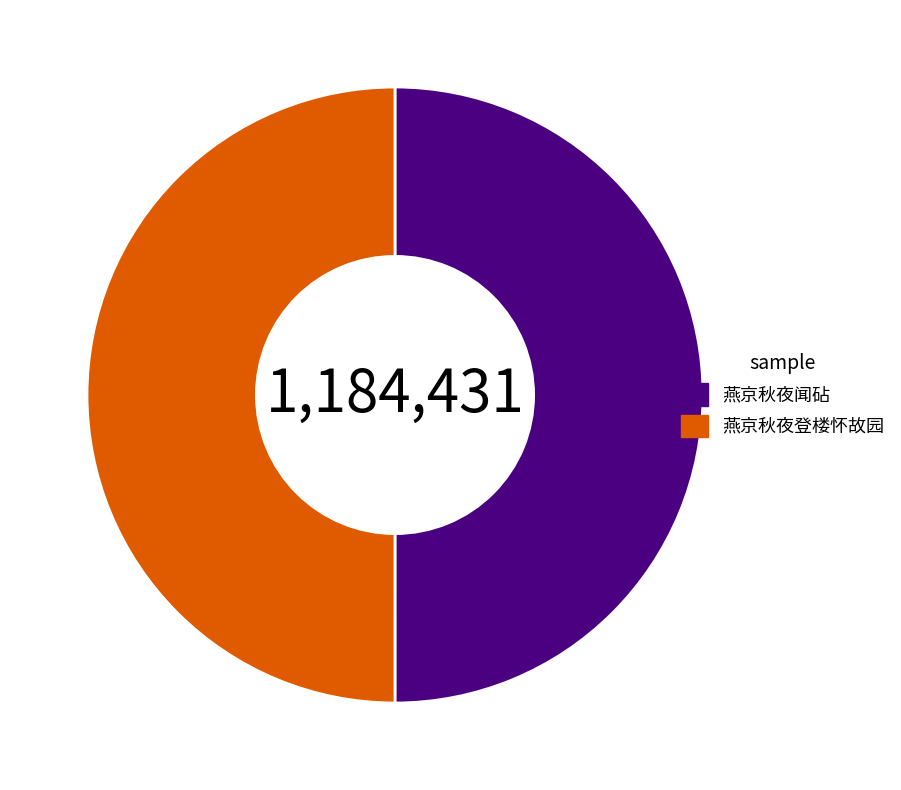

True or false: 燕京秋夜登楼怀故园 accounts for 55% of the total.

False